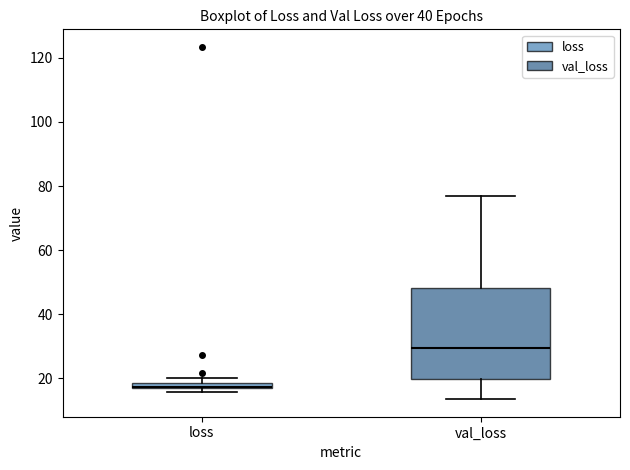

Which box's median line is the highest?

val_loss